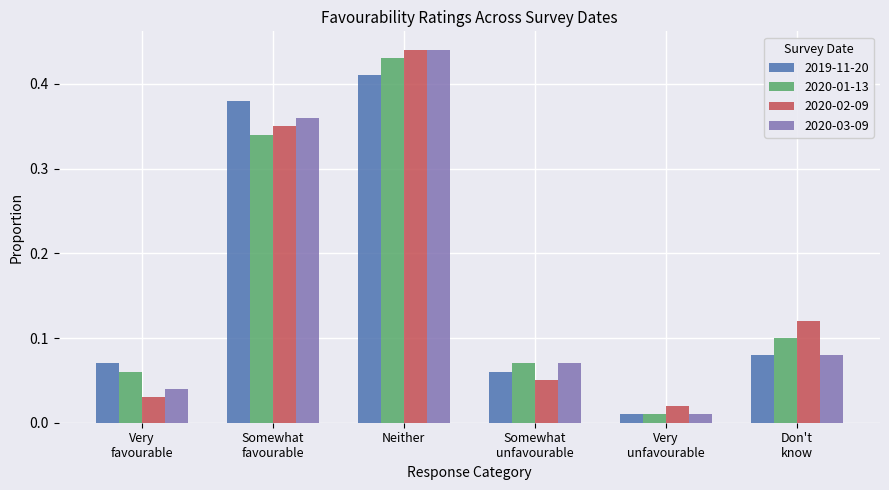

Which series has the widest spread of values?

2020-03-09